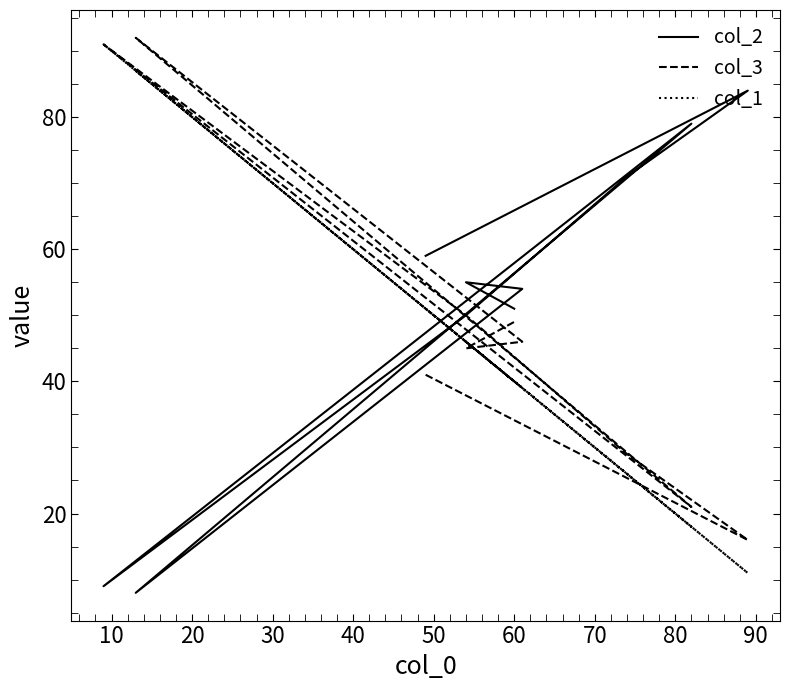

How many values in the col_3 series are below 46?

5